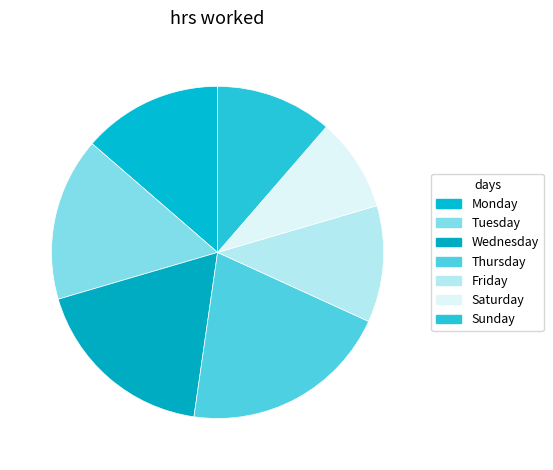

How many slices are in this pie chart?

7